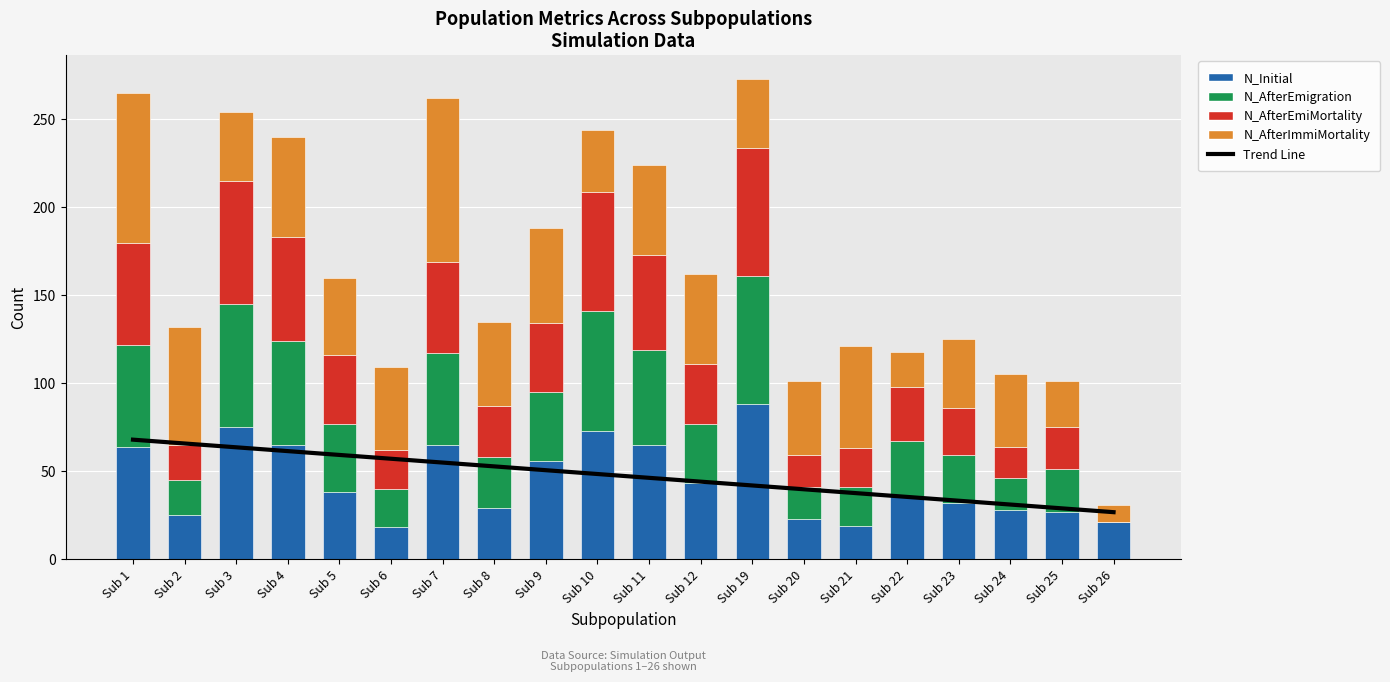

How many categories are shown in the chart?

20